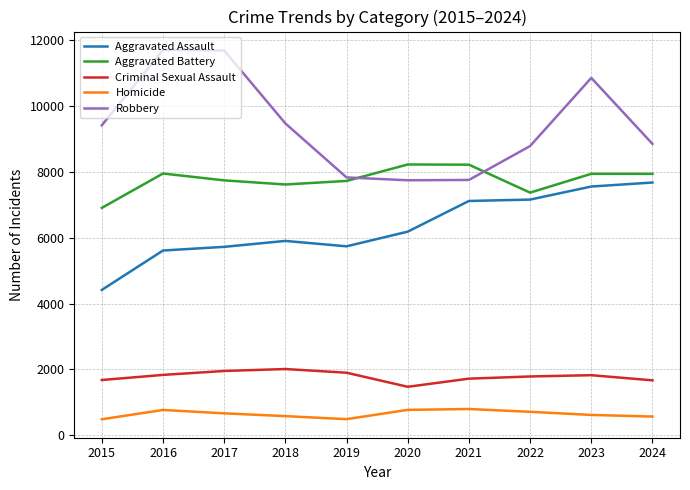

At which category does Criminal Sexual Assault reach its first local valley?

2020